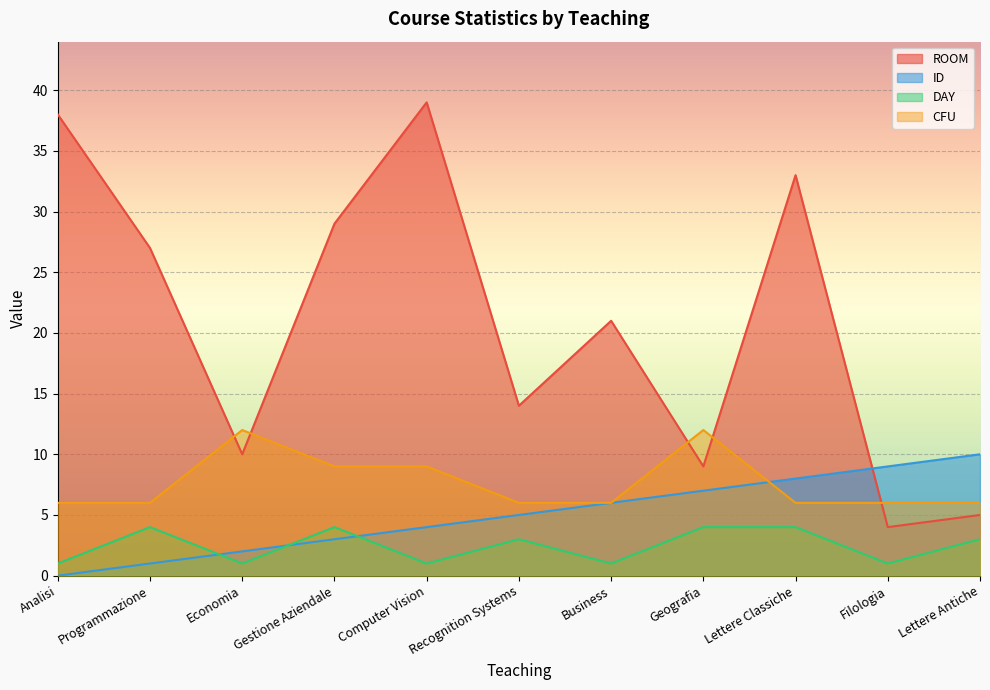

At which label does DAY reach its minimum?

Analisi